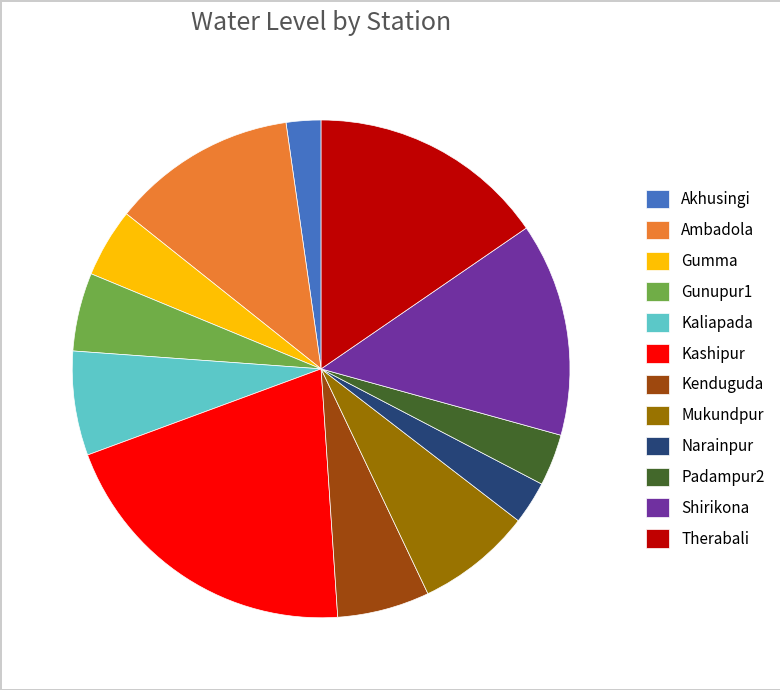

Is there any slice that represents more than half of the pie?

No